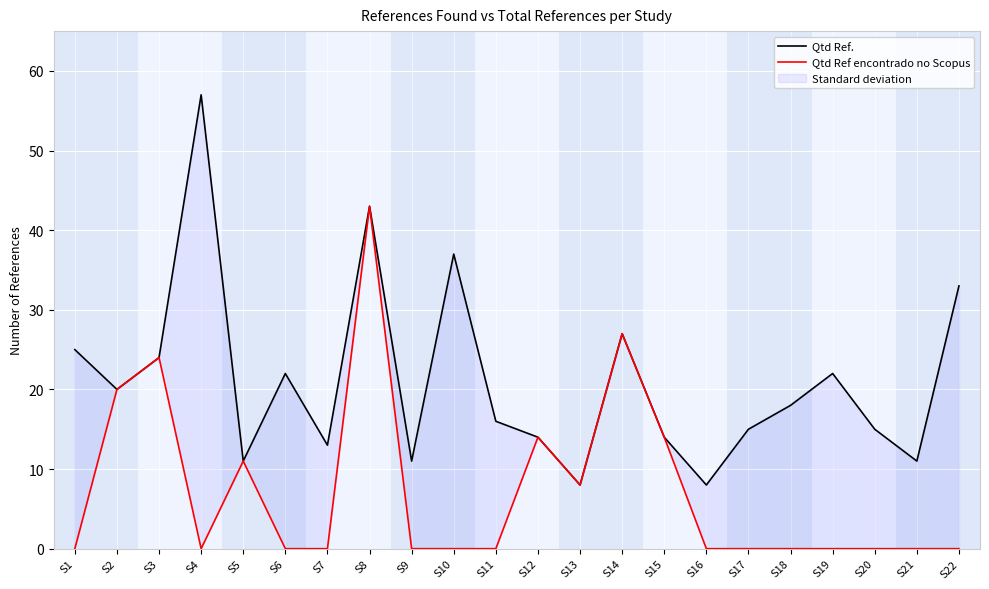

The value of Qtd Ref encontrado no Scopus at S22 is 0. True or false?

True